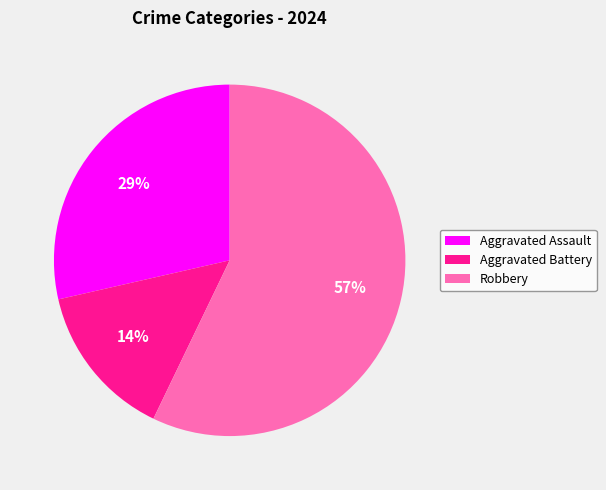

How many segments does this pie chart have?

3